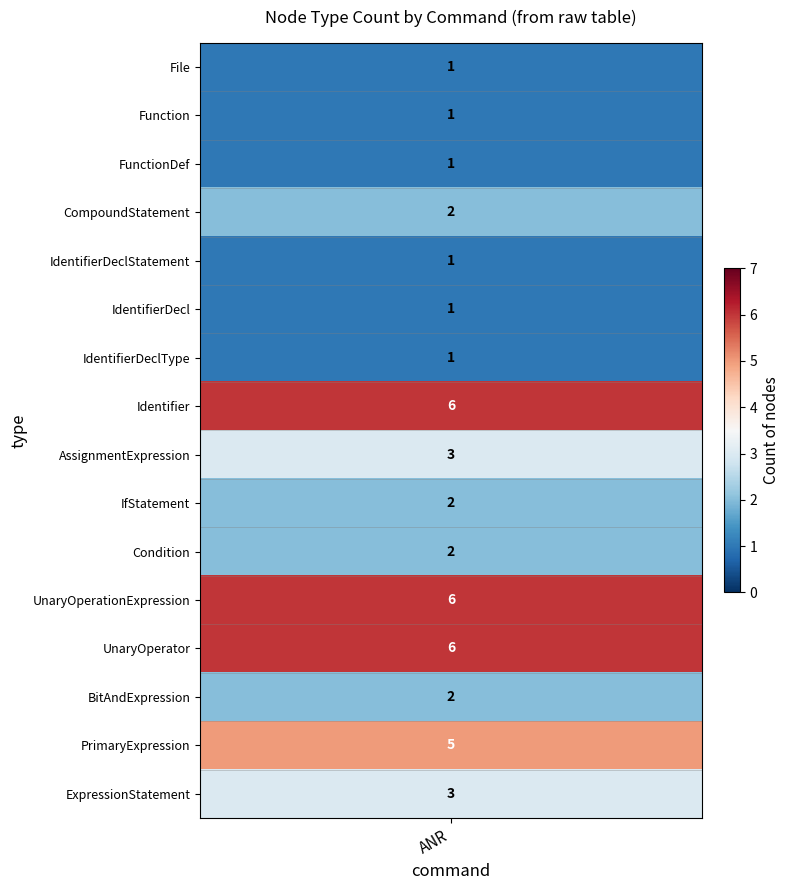

Rank the series by their maximum value, from lowest to highest.

File, Function, FunctionDef, IdentifierDeclStatement, IdentifierDecl, IdentifierDeclType, CompoundStatement, IfStatement, Condition, BitAndExpression, AssignmentExpression, ExpressionStatement, PrimaryExpression, Identifier, UnaryOperationExpression, UnaryOperator